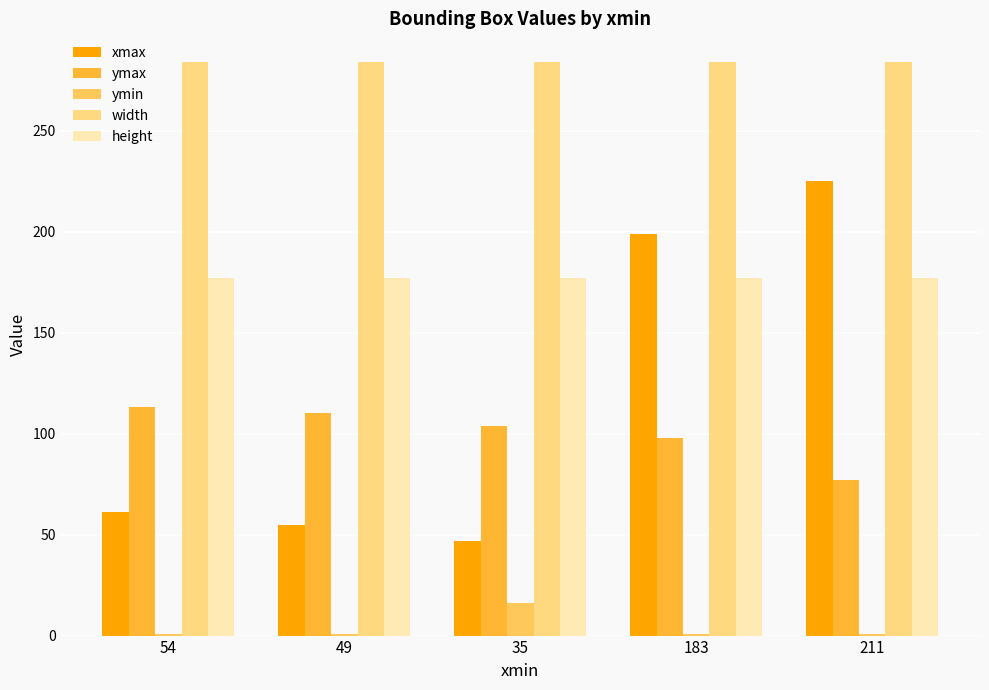

What is the label of the 3rd bar from the left?

35